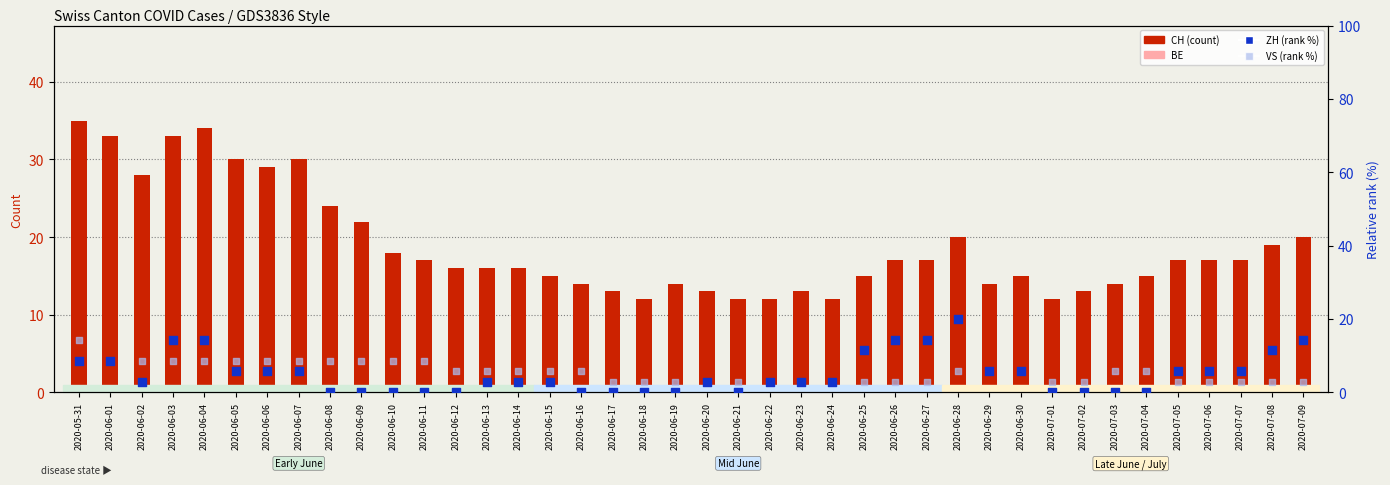

At how many categories does at least one series exceed 1?

40